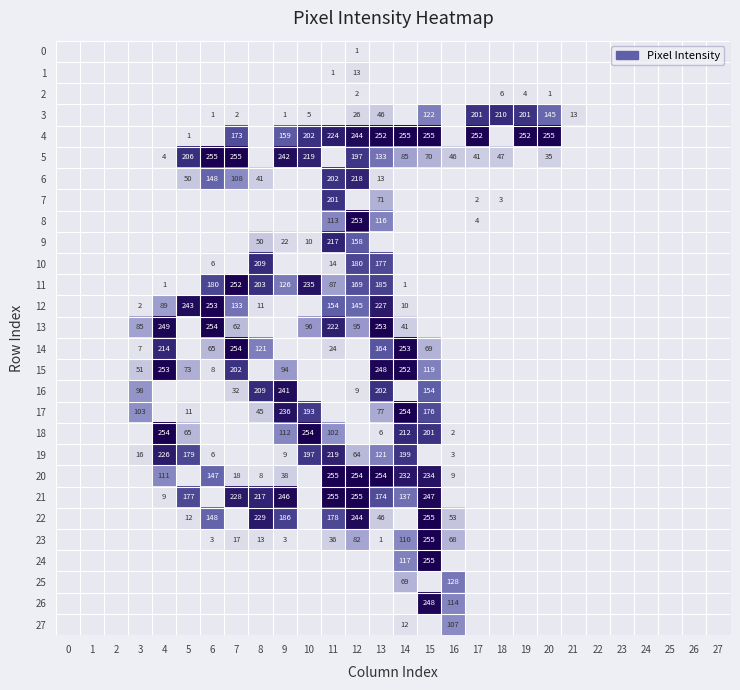

Which has a higher value, 12 or 8?

12